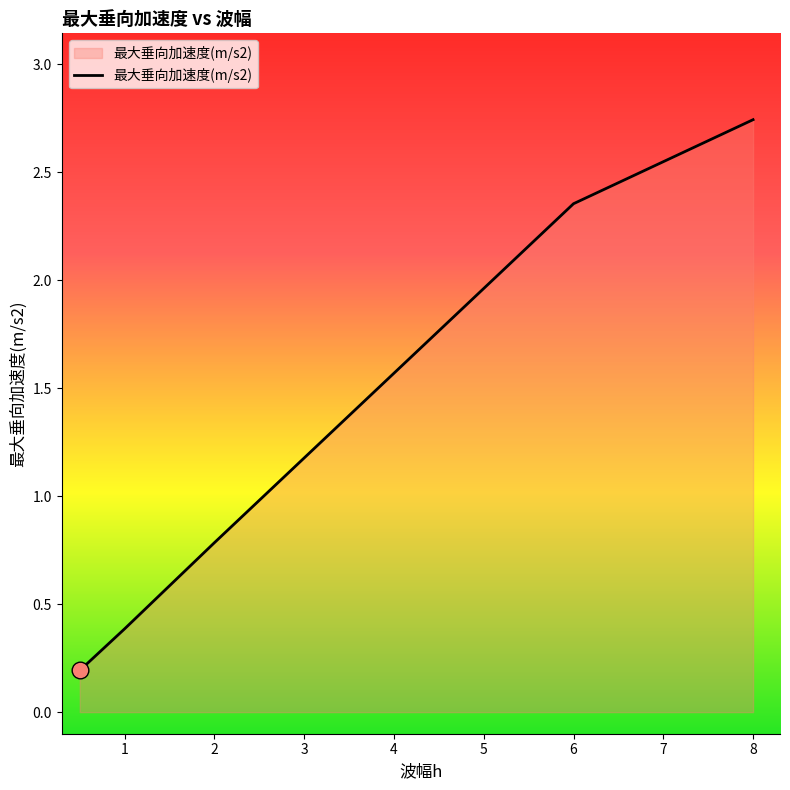

True or false: there are more than 0 points higher than both neighbors.

False